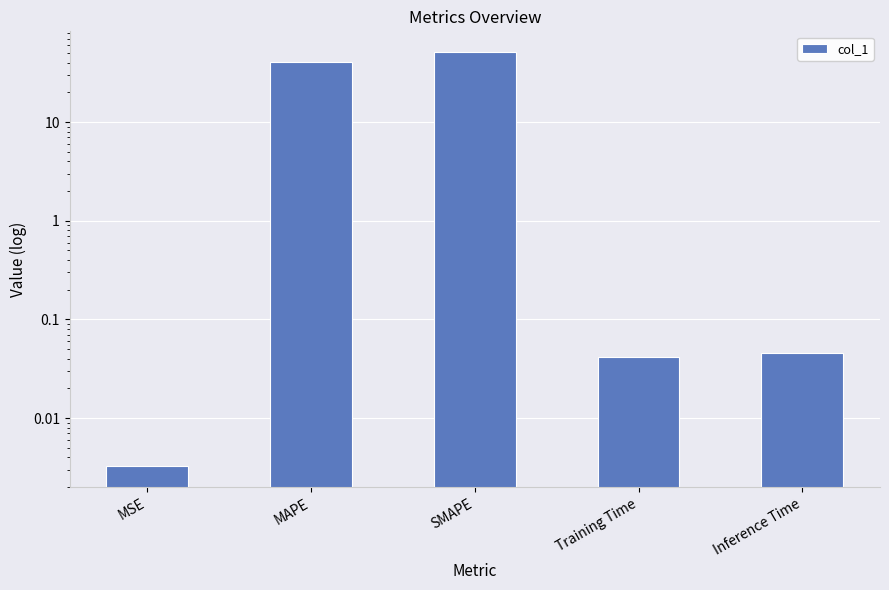

What is the sum of the values at MAPE and MSE?

40.9